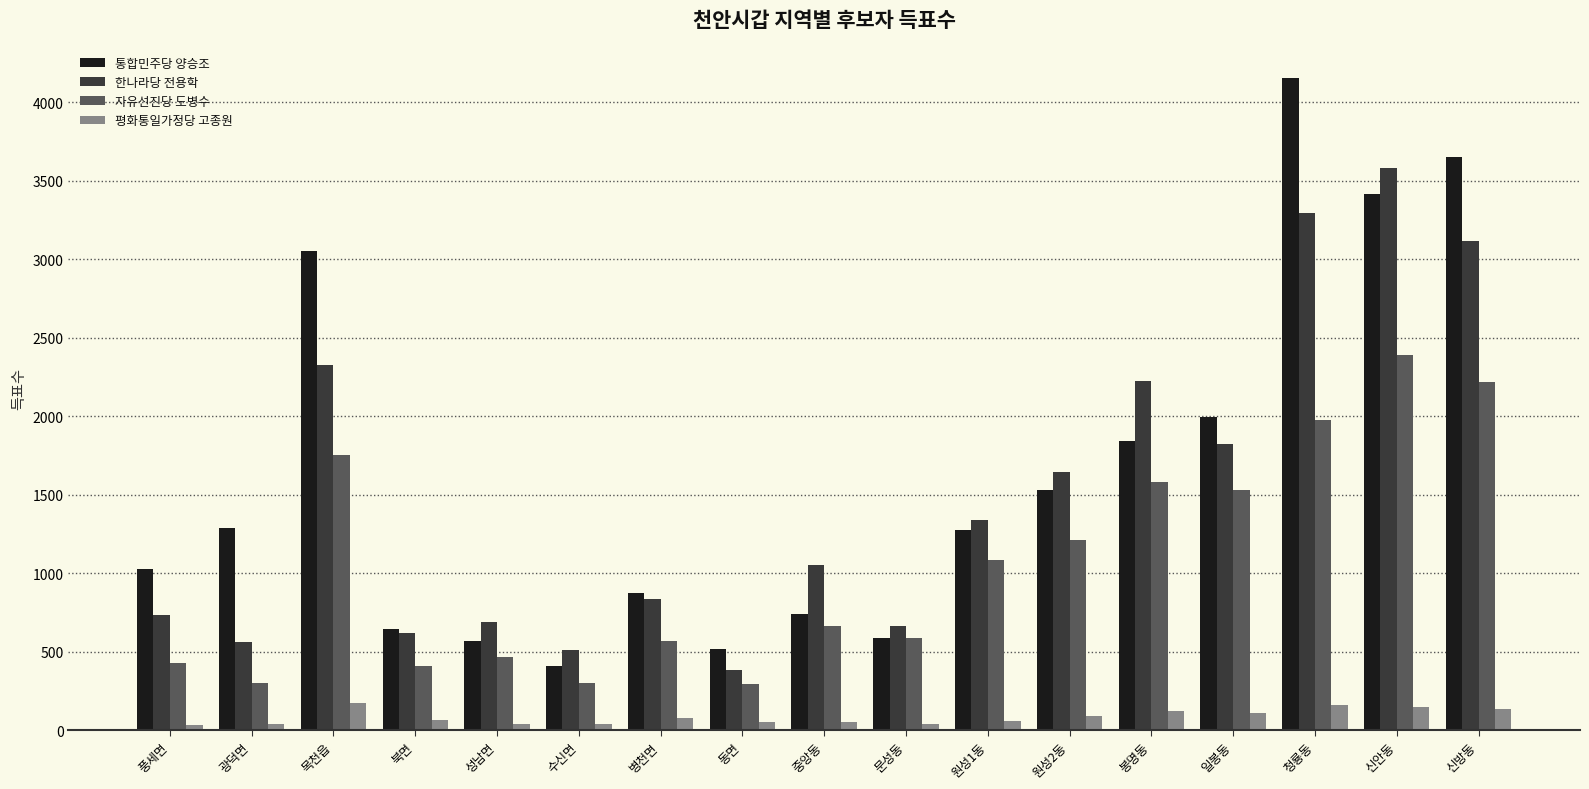

What is the difference between the second highest and minimum values in the 평화통일가정당 고종원 series?

126